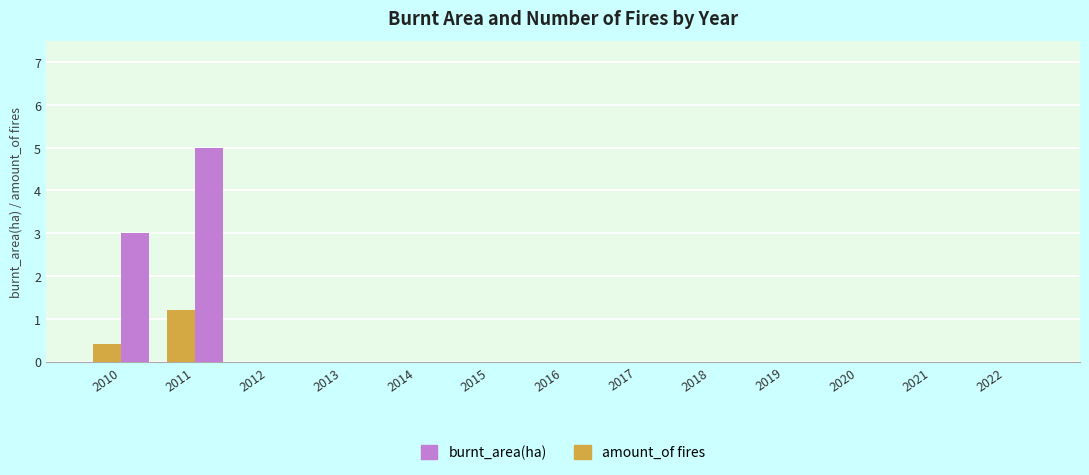

Is it true that amount_of fires equals 0.0 at 2015?

True